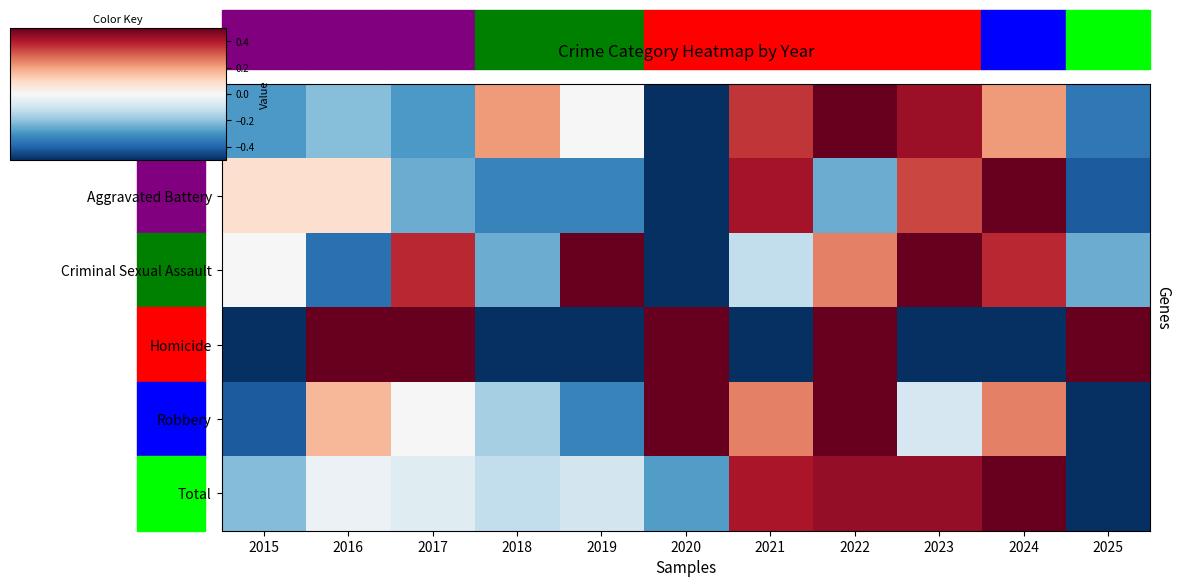

Reading left to right, transcribe all the data shown in this chart.

Aggravated Assault: 2015=-0.3	2016=-0.2	2017=-0.3	2018=0.2	2019=0.0	2020=-0.5	2021=0.4	2022=0.5	2023=0.4	2024=0.2	2025=-0.4
Aggravated Battery: 2015=0.1	2016=0.1	2017=-0.2	2018=-0.3	2019=-0.3	2020=-0.5	2021=0.4	2022=-0.2	2023=0.3	2024=0.5	2025=-0.4
Criminal Sexual Assault: 2015=0.0	2016=-0.4	2017=0.4	2018=-0.2	2019=0.5	2020=-0.5	2021=-0.1	2022=0.2	2023=0.5	2024=0.4	2025=-0.2
Homicide: 2015=-0.5	2016=0.5	2017=0.5	2018=-0.5	2019=-0.5	2020=0.5	2021=-0.5	2022=0.5	2023=-0.5	2024=-0.5	2025=0.5
Robbery: 2015=-0.4	2016=0.2	2017=0.0	2018=-0.2	2019=-0.3	2020=0.5	2021=0.2	2022=0.5	2023=-0.1	2024=0.2	2025=-0.5
Total: 2015=-0.2	2016=-0.0	2017=-0.1	2018=-0.1	2019=-0.1	2020=-0.3	2021=0.4	2022=0.4	2023=0.4	2024=0.5	2025=-0.5